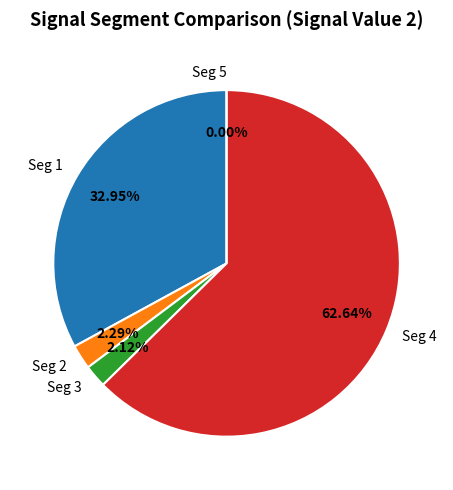

How many segments does this pie chart have?

5